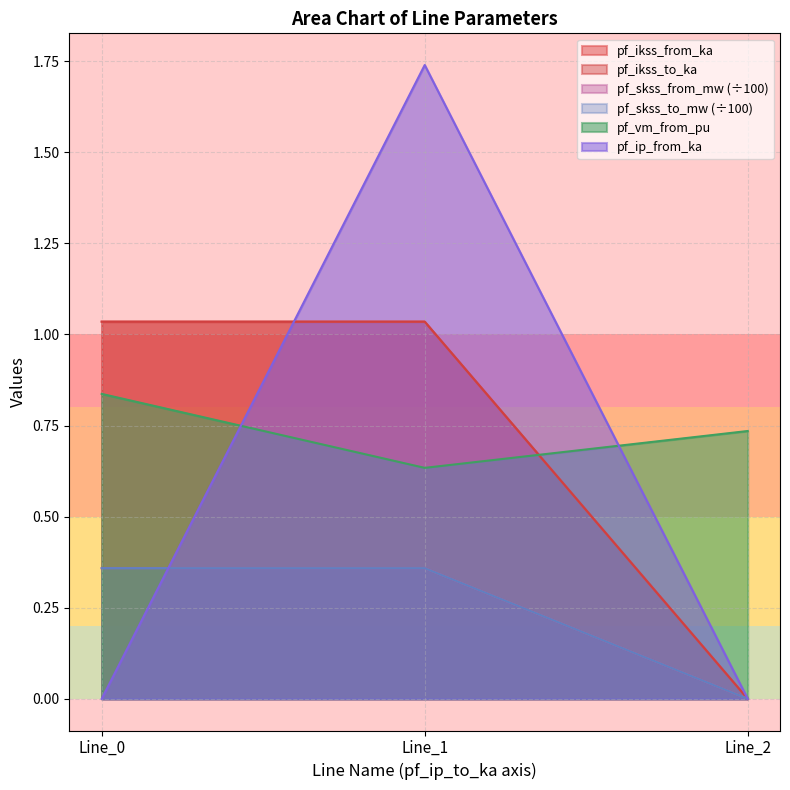

How many lines are shown in the chart?

6